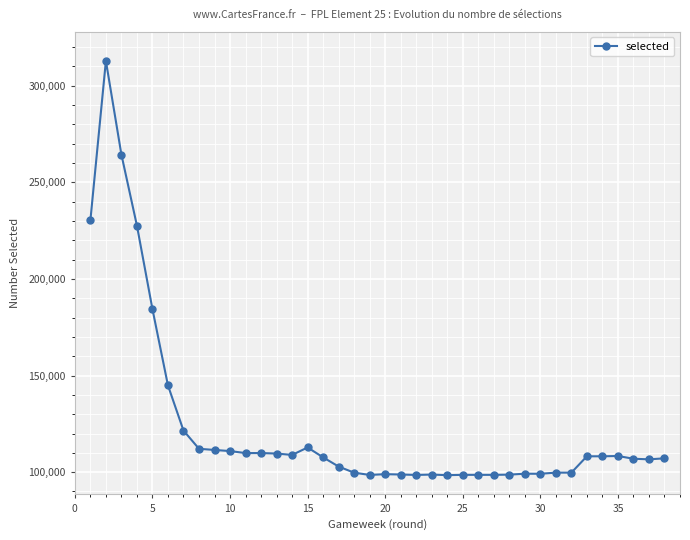

True or false: there are more than 0 points higher than both neighbors.

True